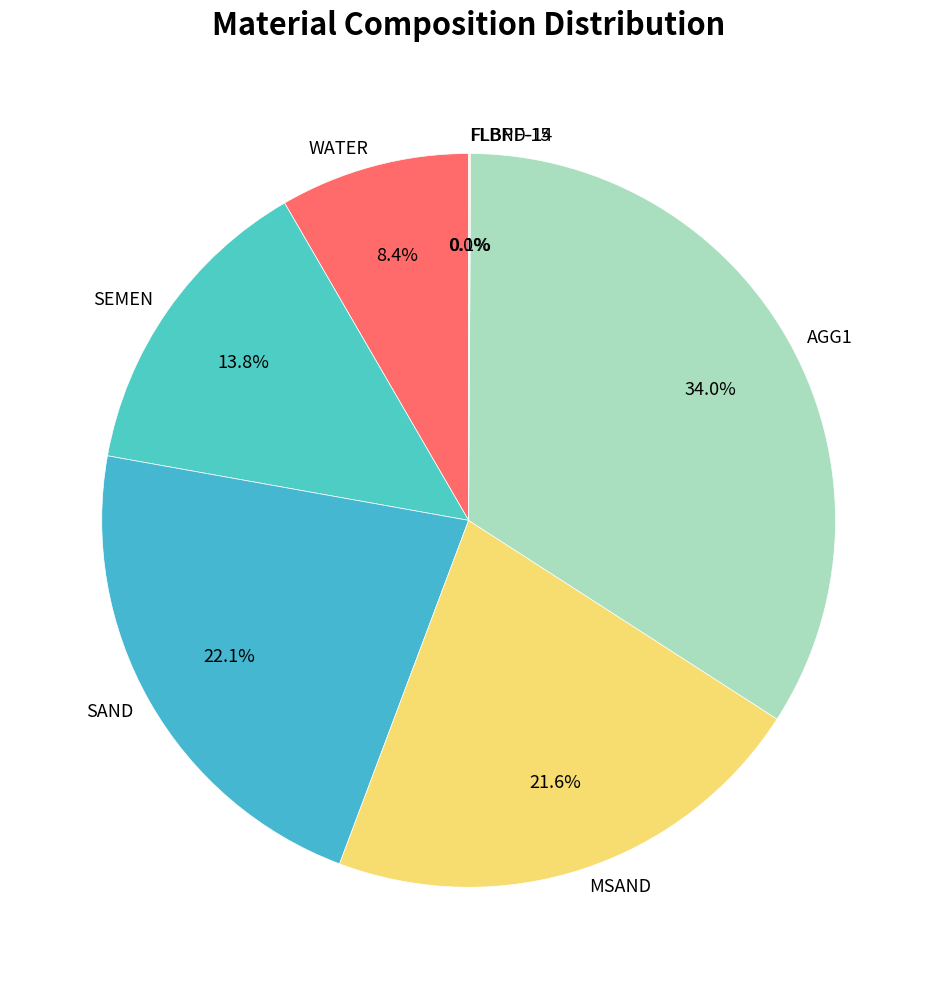

Which category has the biggest portion of the pie?

AGG1